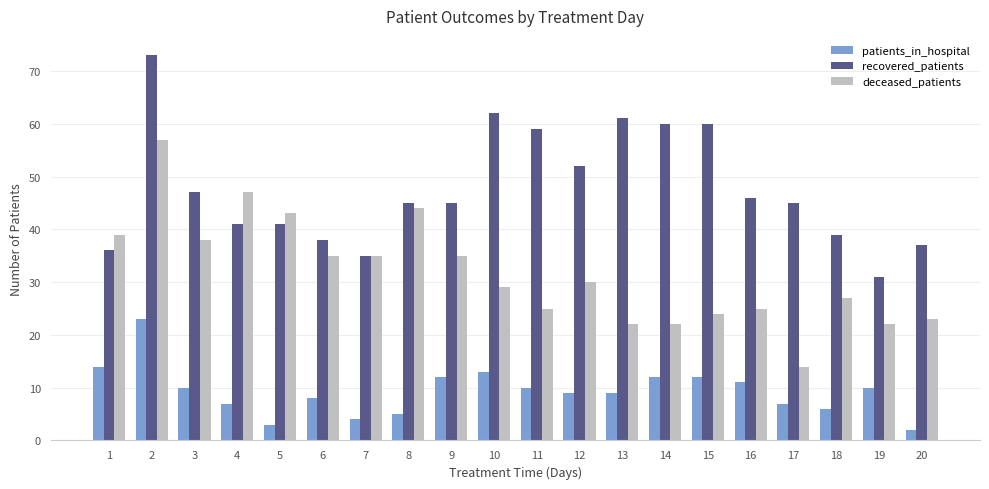

Is the value of recovered_patients at 5 greater than the value of deceased_patients at 3?

Yes